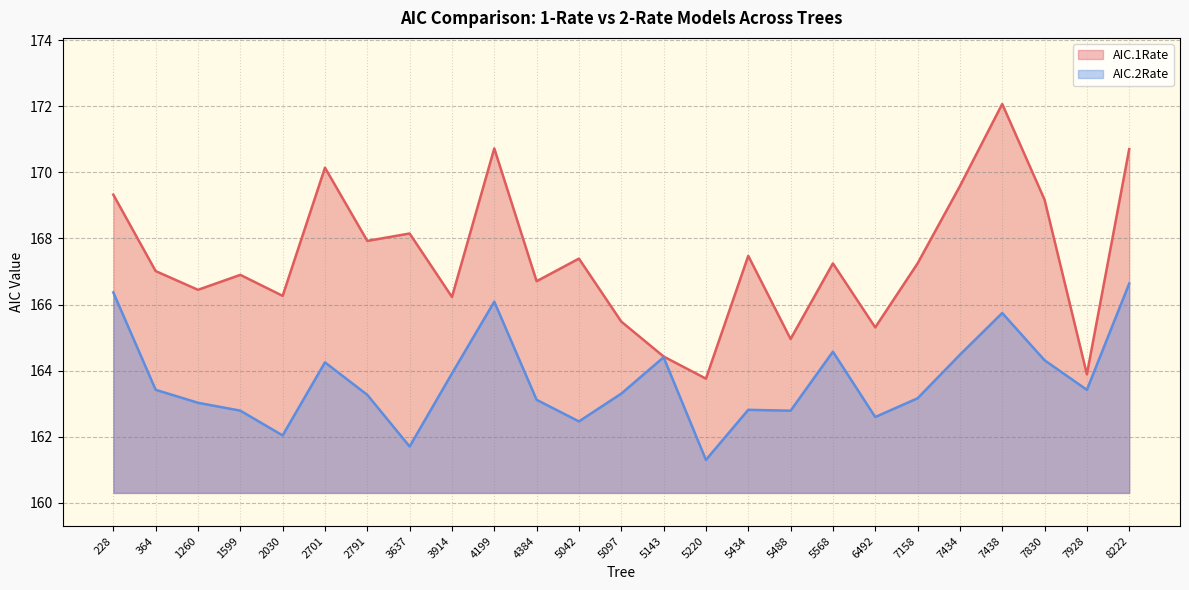

What is the value of the AIC.1Rate point at the 1st from the left?

169.3